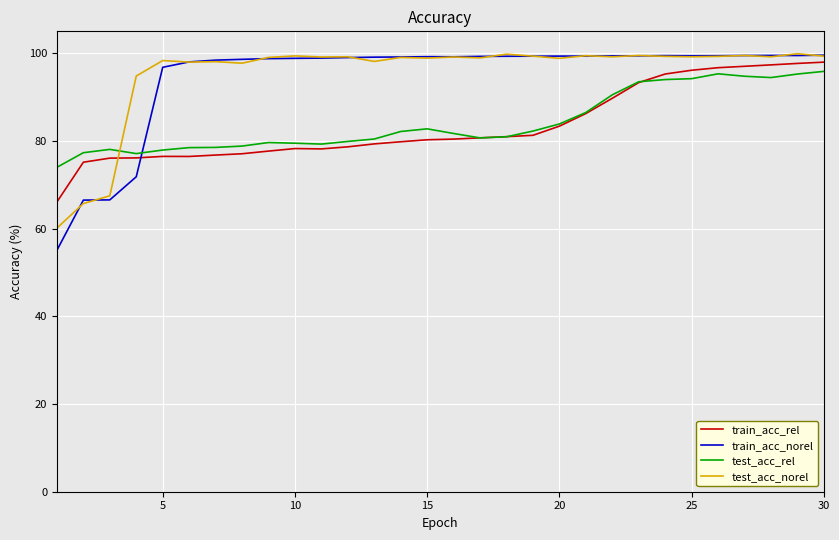

True or false: test_acc_norel and test_acc_rel cross at least once.

True